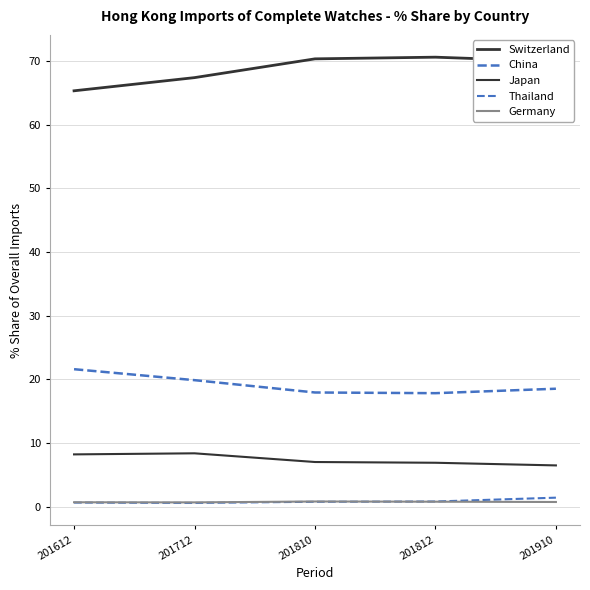

True or false: Japan and Germany cross at least once.

False